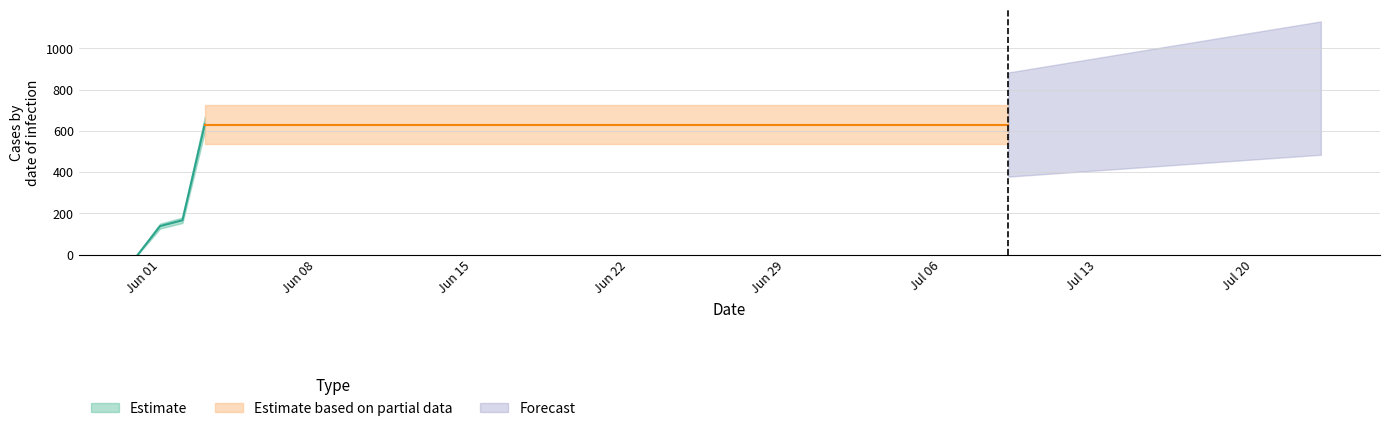

What is the approximate value at 2020-07-06, to the nearest 10?

630